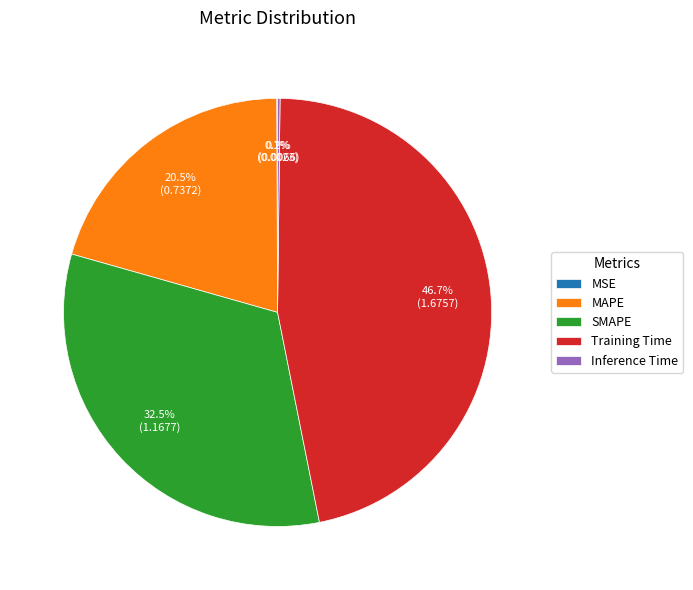

Which category has the biggest portion of the pie?

Training Time